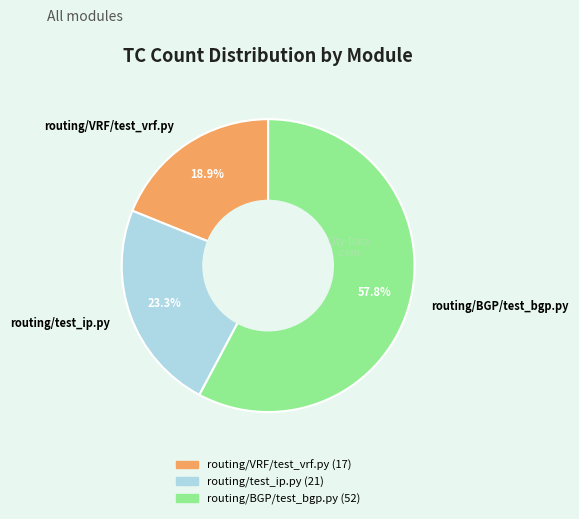

Rank the categories by value from lowest to highest.

routing/VRF/test_vrf.py, routing/test_ip.py, routing/BGP/test_bgp.py